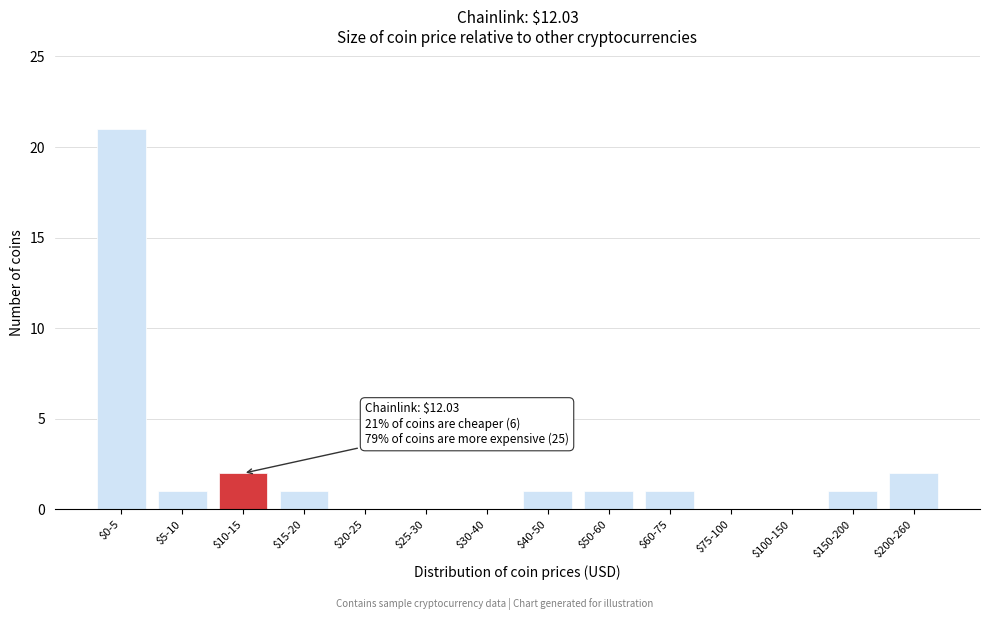

What is the sum of all values?

31